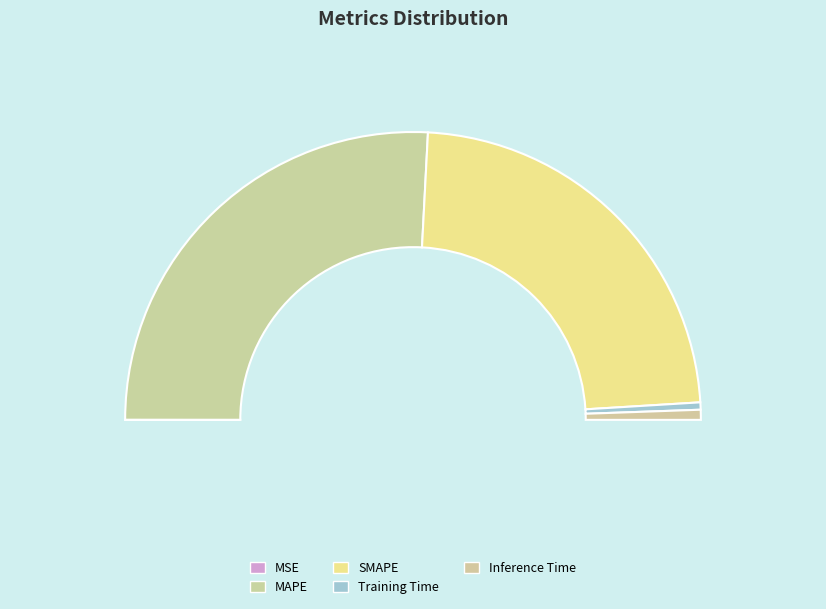

Which has a higher value, Training Time or MAPE?

MAPE